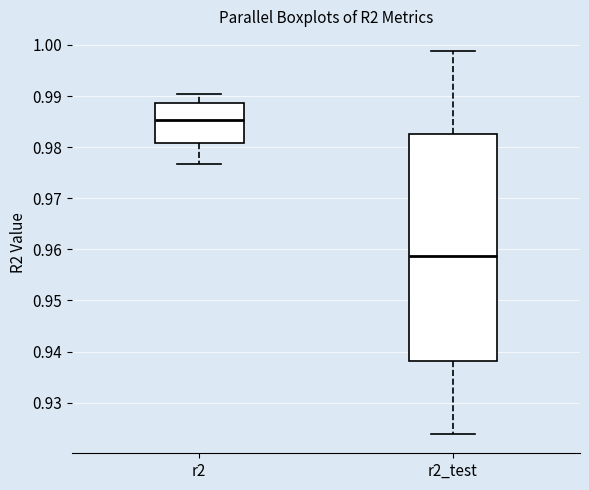

Which box is the tallest, from its lower edge to its upper edge?

r2_test